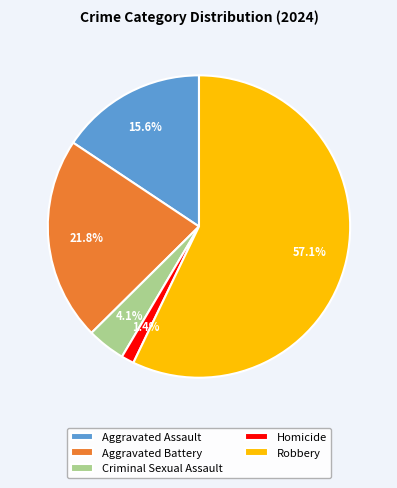

What percentage is the Aggravated Assault slice, to the nearest percent?

16%